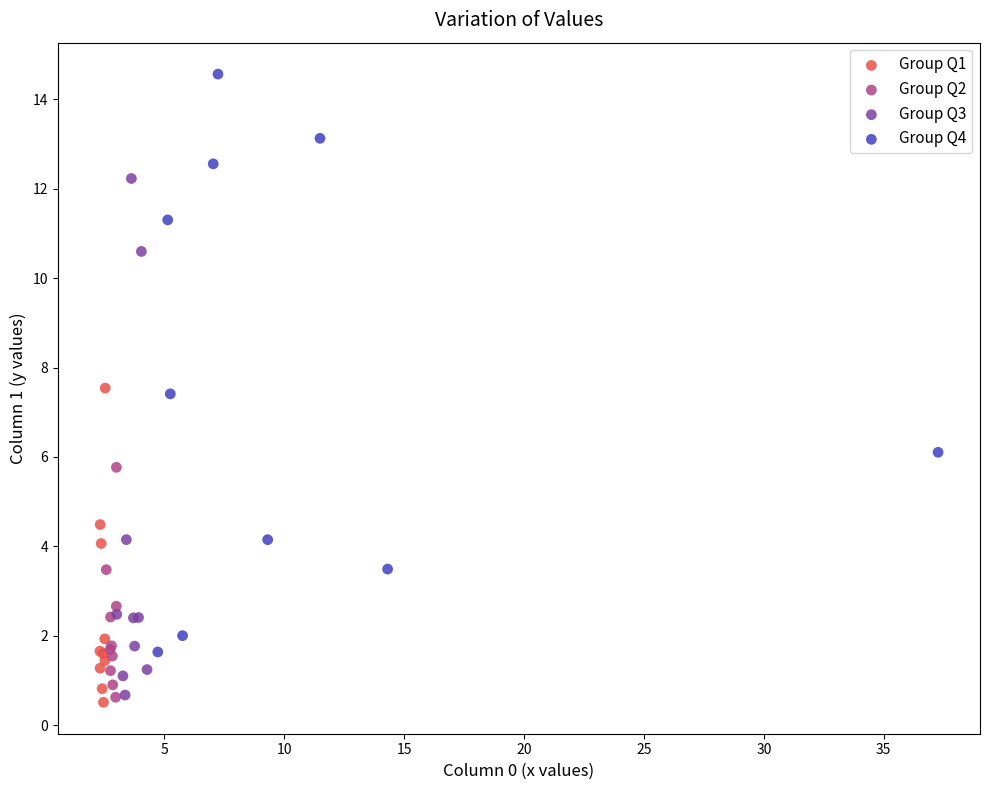

Which series has the largest Y range (max minus min)?

Group Q4